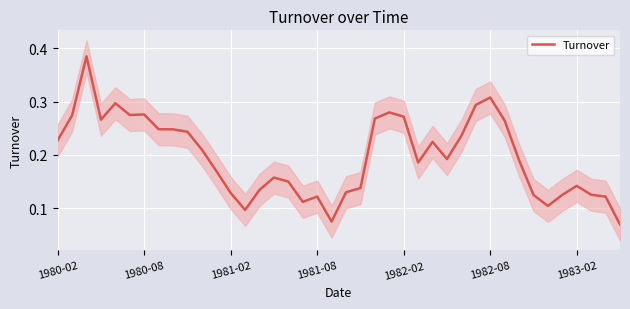

The Turnover series shows 0.2 at 1981-02. True or false?

False